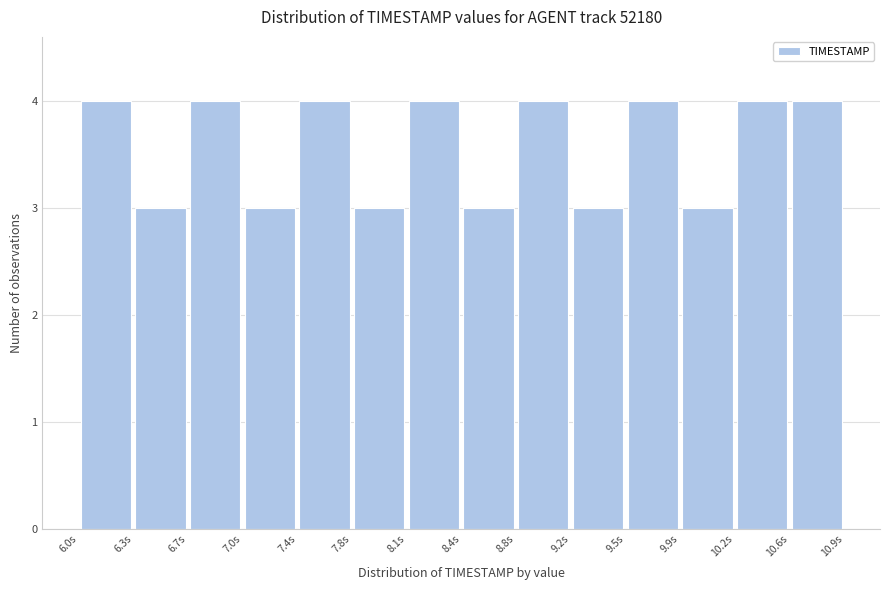

Reading left to right, transcribe this chart: for each bar, give the range it covers on the x-axis and its height. The values are not printed on the chart, so give them approximately, as read against the axis.

6.00 to 6.35: 4
6.35 to 6.70: 3
6.70 to 7.05: 4
7.05 to 7.40: 3
7.40 to 7.75: 4
7.75 to 8.10: 3
8.10 to 8.45: 4
8.45 to 8.80: 3
8.80 to 9.15: 4
9.15 to 9.50: 3
9.50 to 9.85: 4
9.85 to 10.20: 3
10.20 to 10.55: 4
10.55 to 10.90: 4